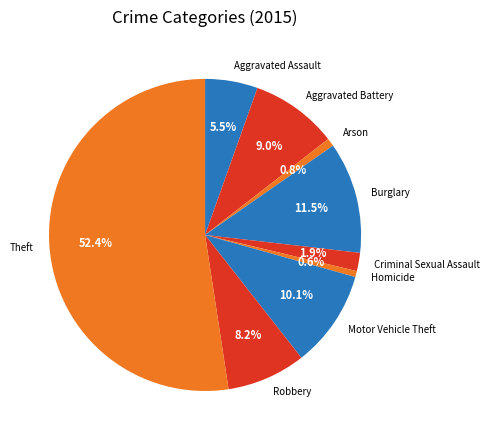

What is the majority slice?

Theft